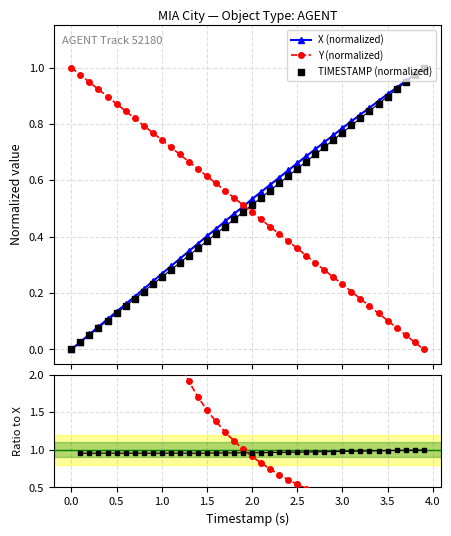

True or false: Y (normalized) has more than 1 points higher than both neighbors.

False